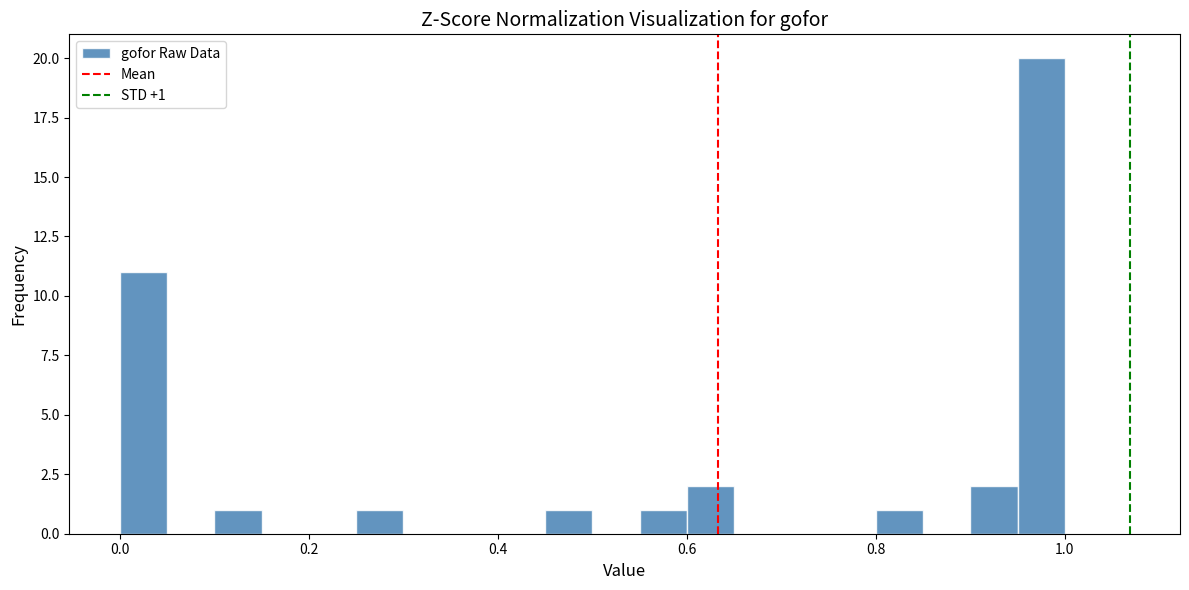

Around what value on the x-axis is the tallest bar? Give the approximate position of its centre, as read against the axis.

0.98